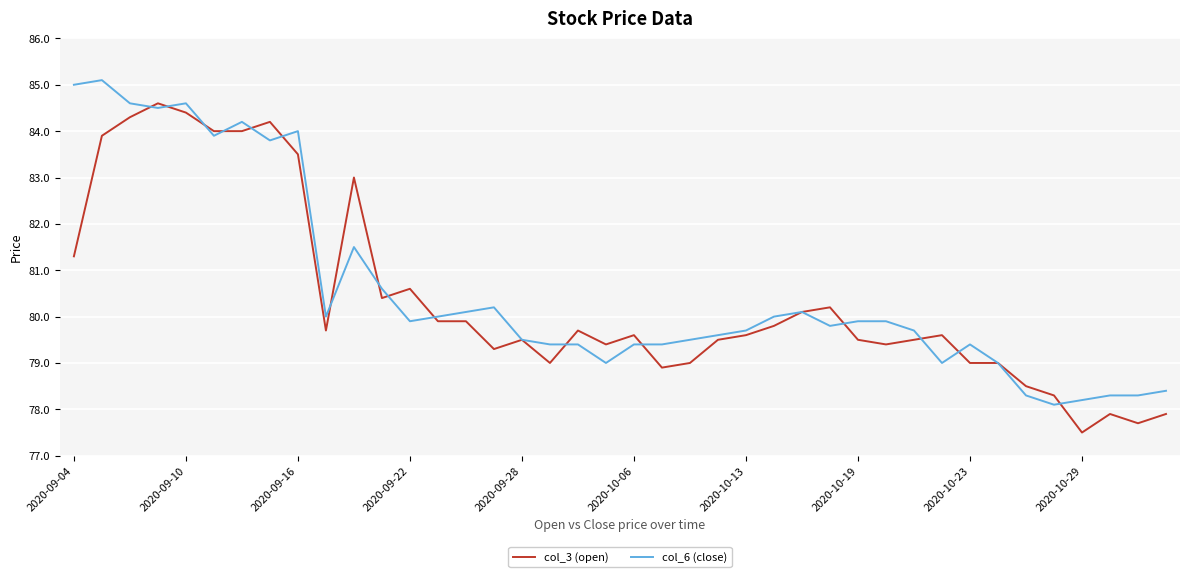

List the series in order of their peak value, highest first.

col_6 (close), col_3 (open)